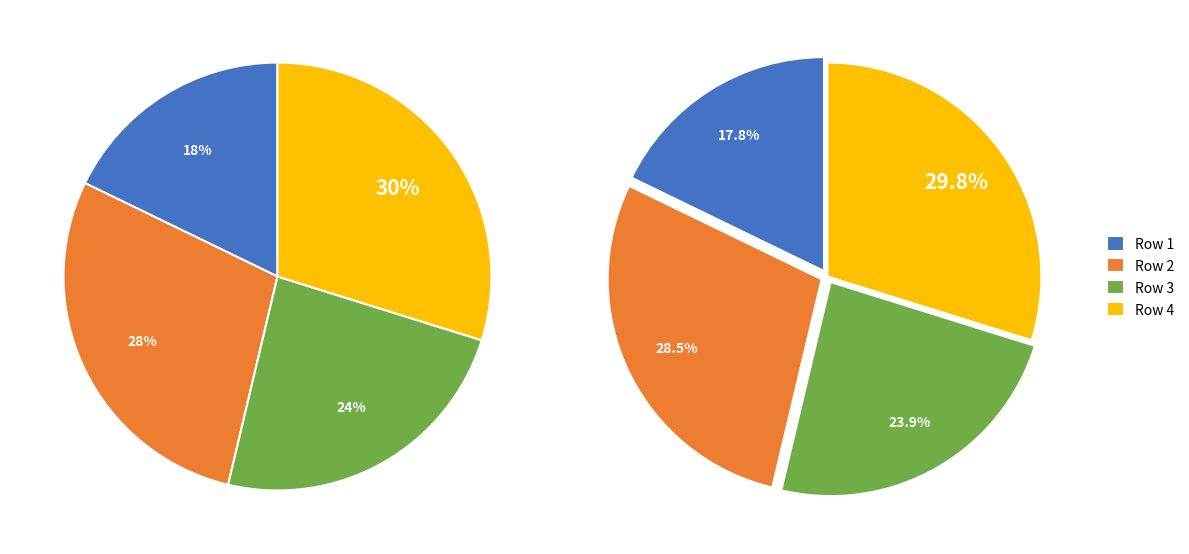

To the nearest percent, what is the difference between the largest and smallest slice percentages?

12%